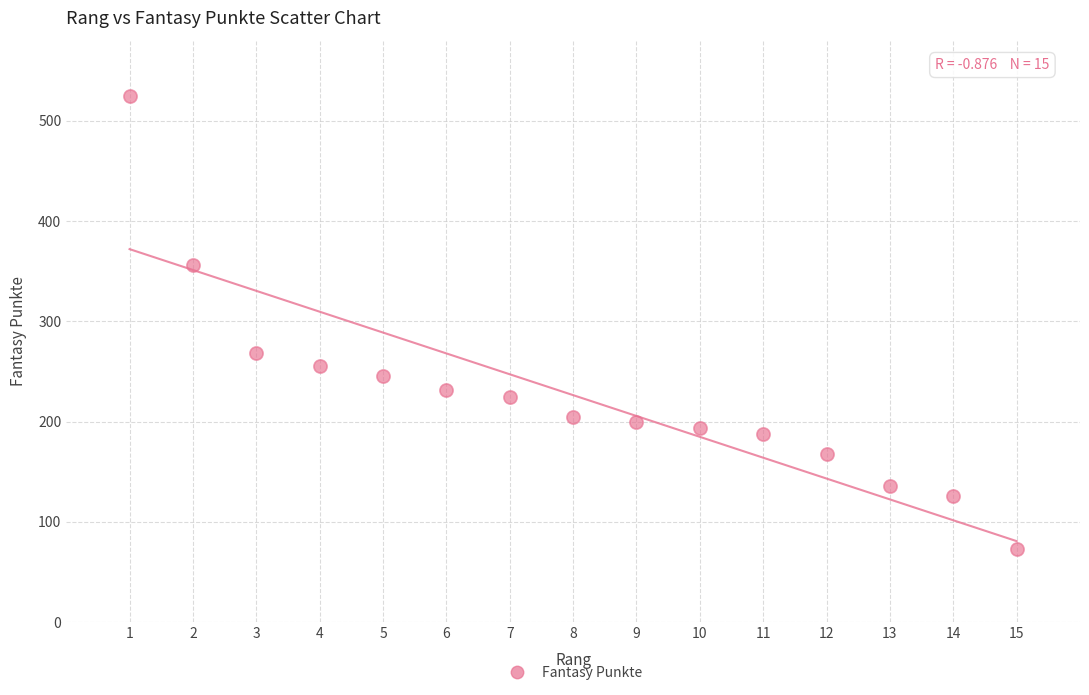

What Y value in the scatter plot is closest to 299?

268